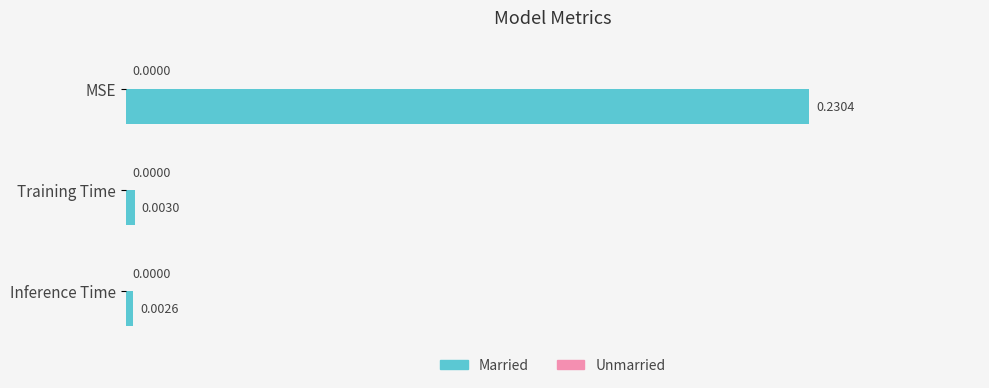

Between Inference Time and Training Time, which is larger?

Training Time